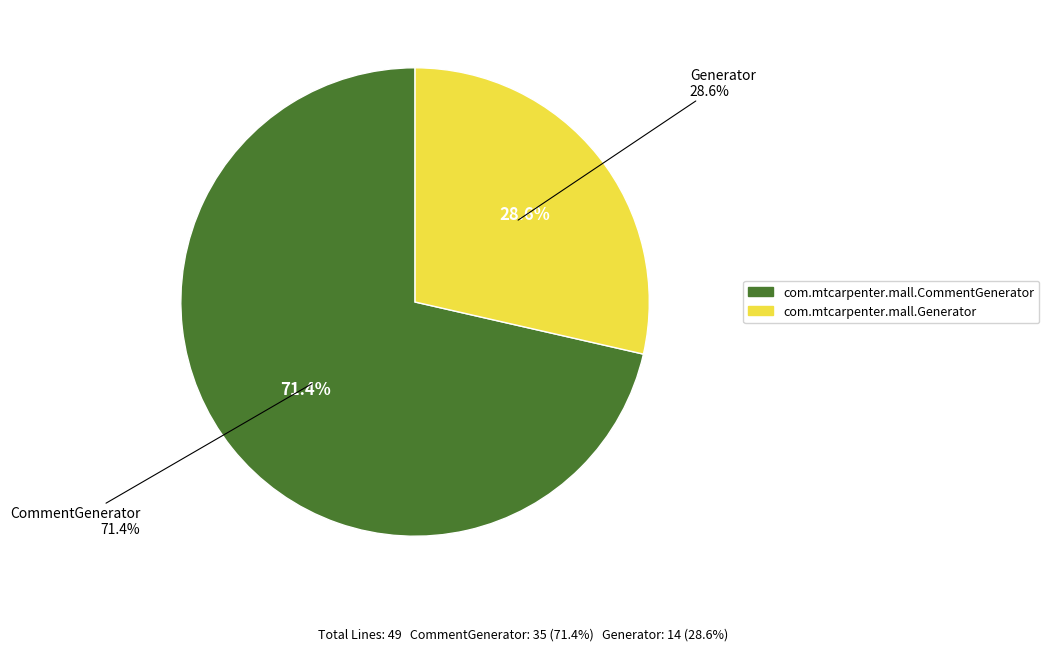

Which slice represents more than half of the pie?

com.mtcarpenter.mall.CommentGenerator